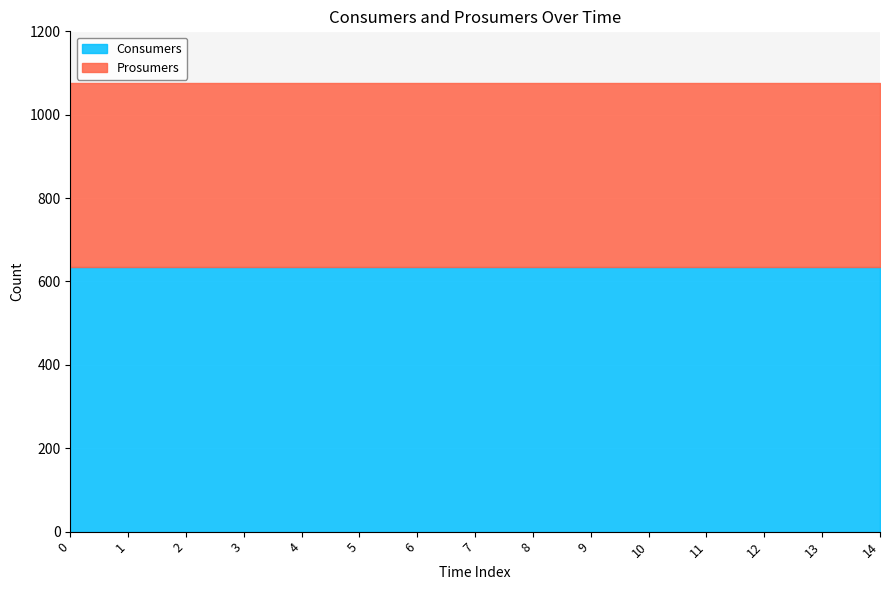

What is the total value across all series at 3?

1075